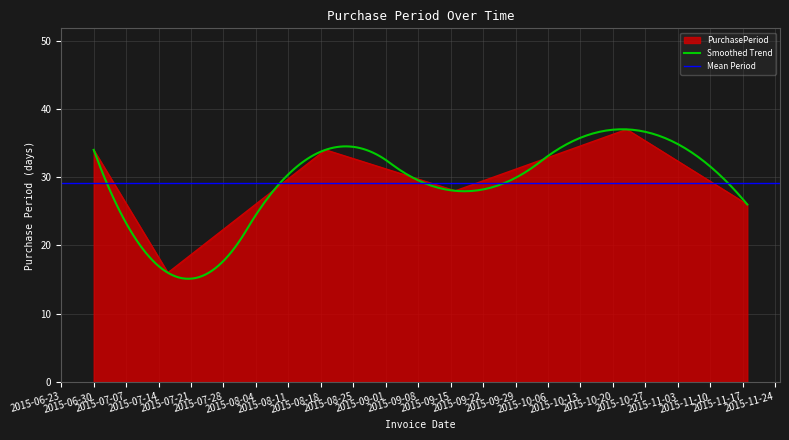

What is the value of the 6th point from the left?

26